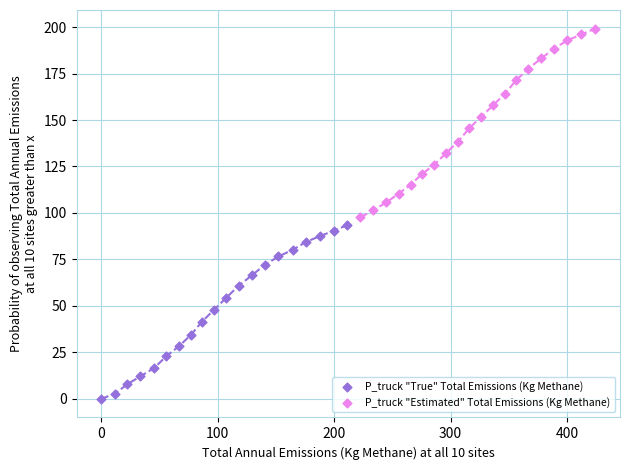

Which series reaches the maximum Y coordinate?

P_truck "Estimated" Total Emissions (Kg Methane)